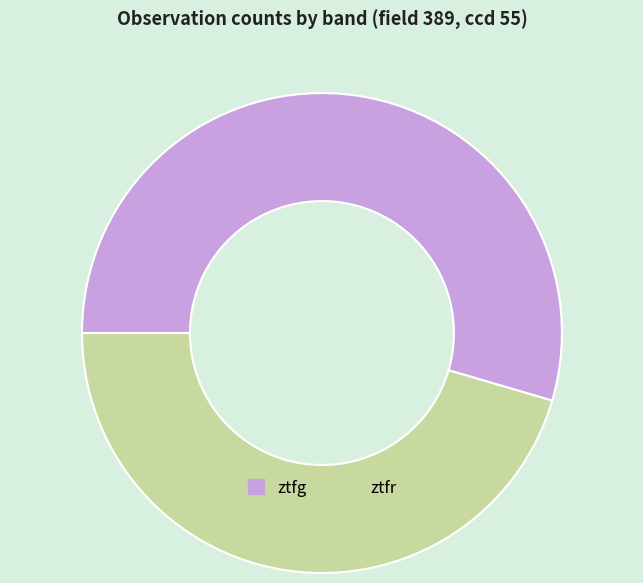

How many slices are in this pie chart?

2